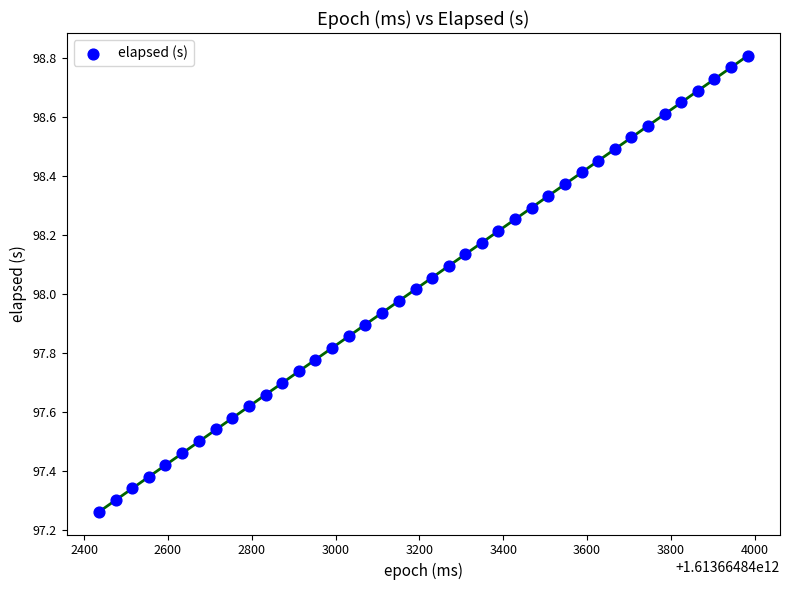

What is the range of X values (max minus min)?

1547.0